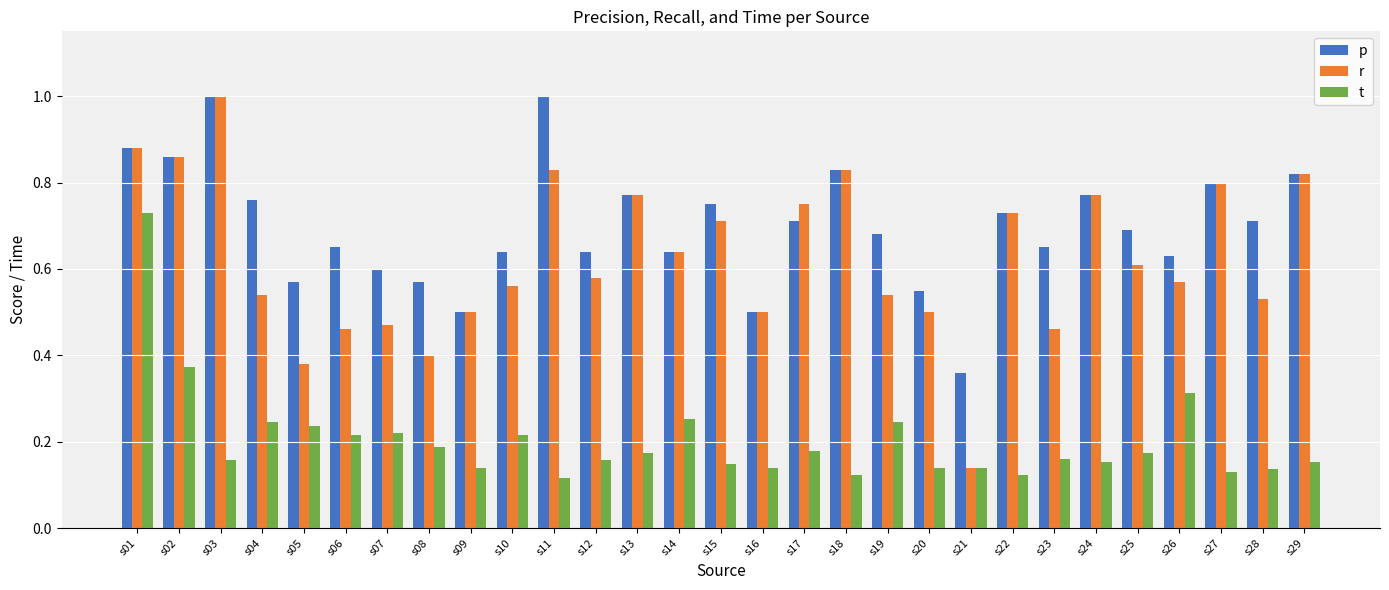

Which series has the largest range (max minus min)?

r